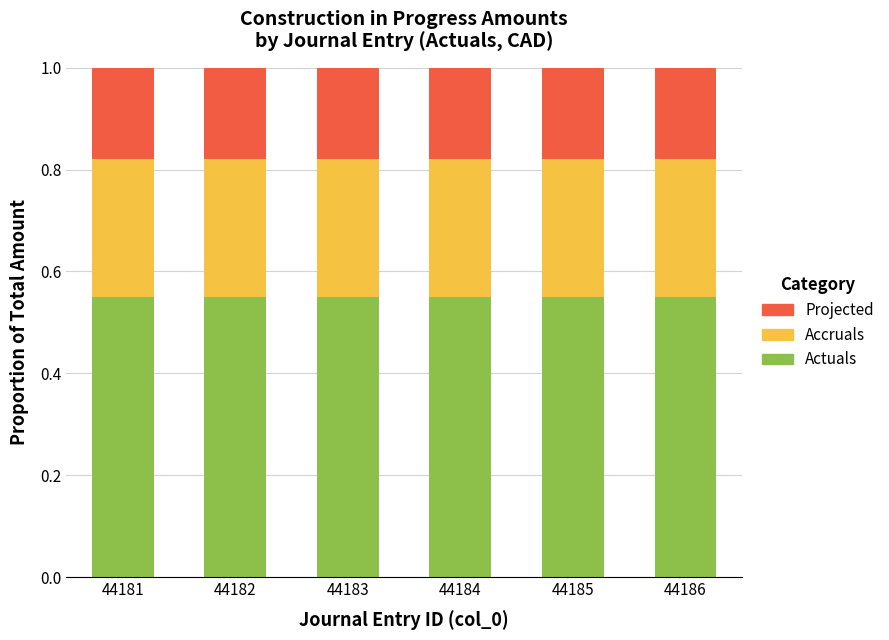

What is the total value across all series at 44185?

1.0